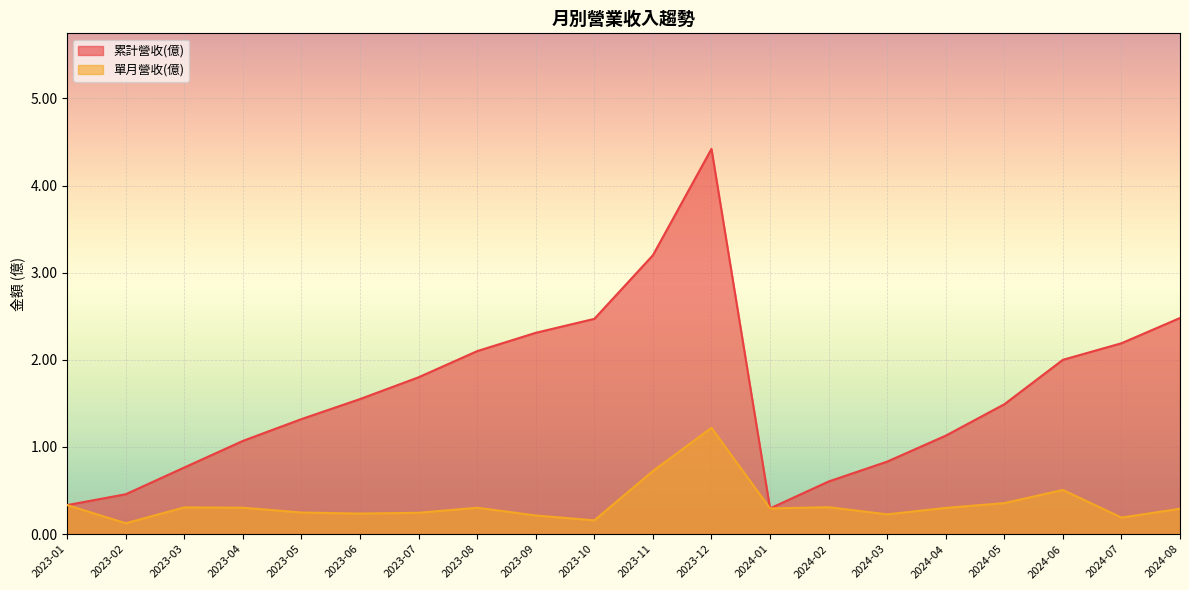

Is the value of 累計營收(億) at 2023-05 greater than the value of 單月營收(億) at 2023-04?

Yes